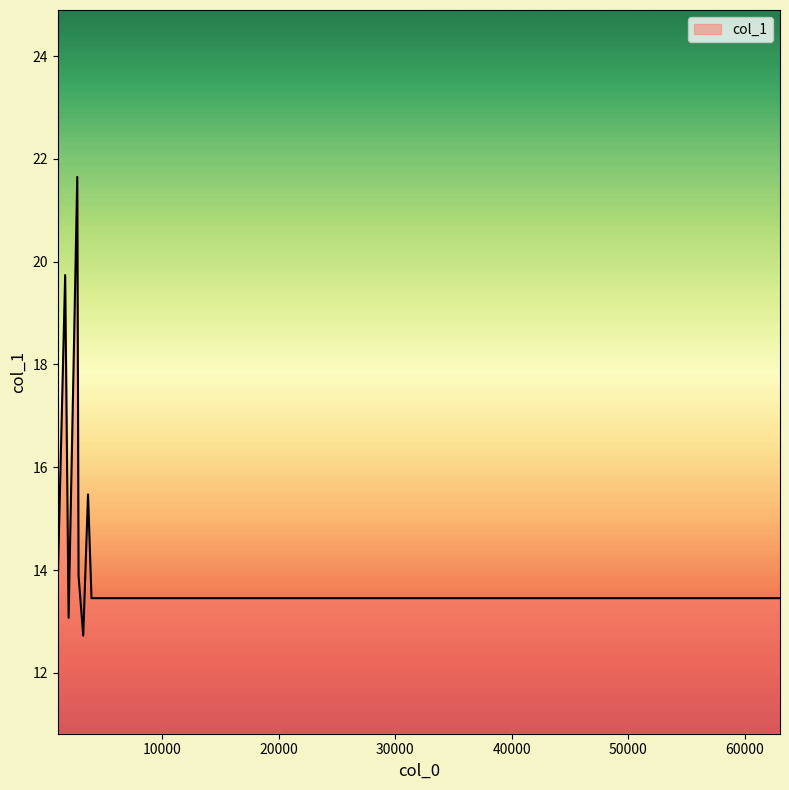

What is the smallest value displayed?

12.7